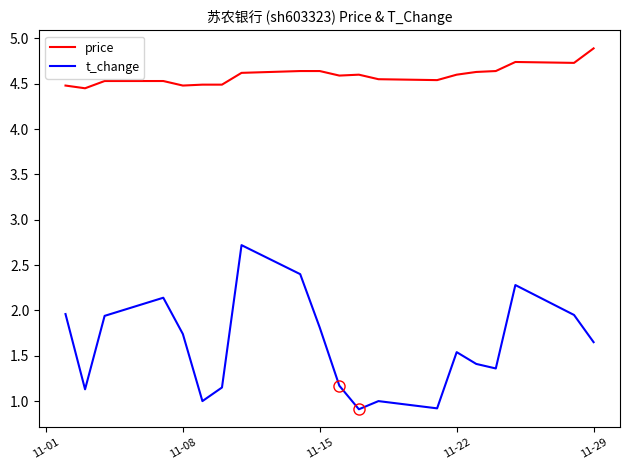

True or false: t_change and price intersect in this chart.

False